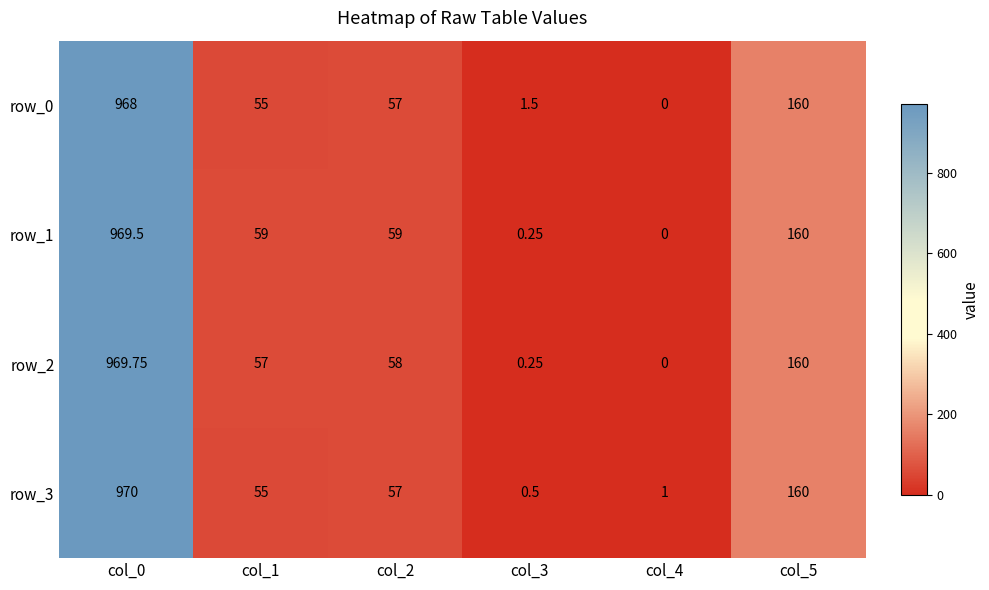

What is the difference between the row_0 values at col_1 and col_2?

2.0